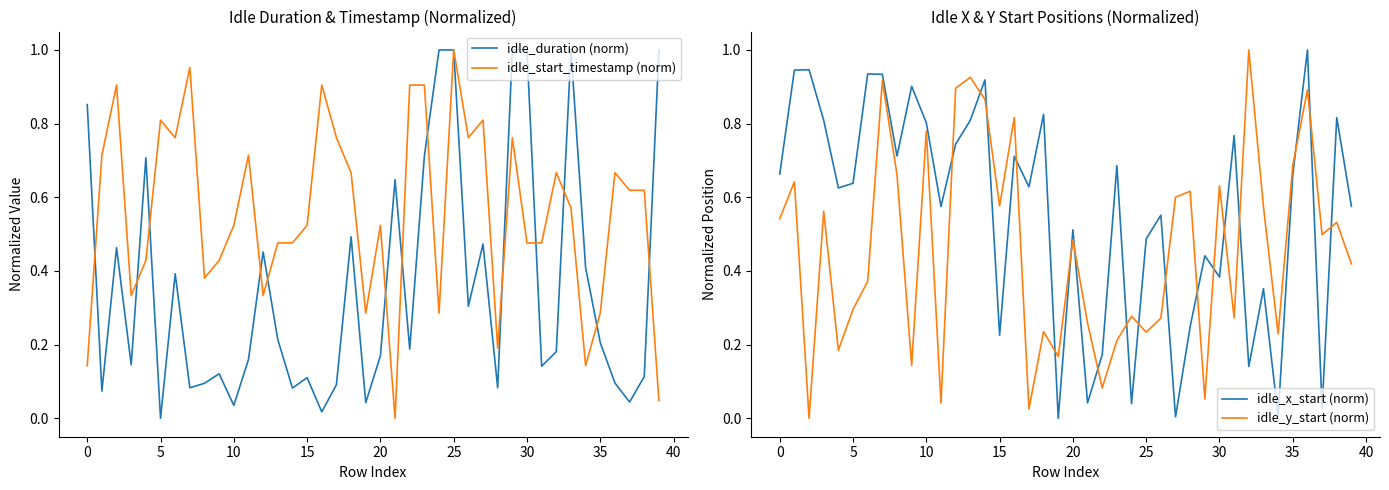

What are all the series names shown in the legend?

idle_duration (norm), idle_start_timestamp (norm), idle_x_start (norm), idle_y_start (norm)